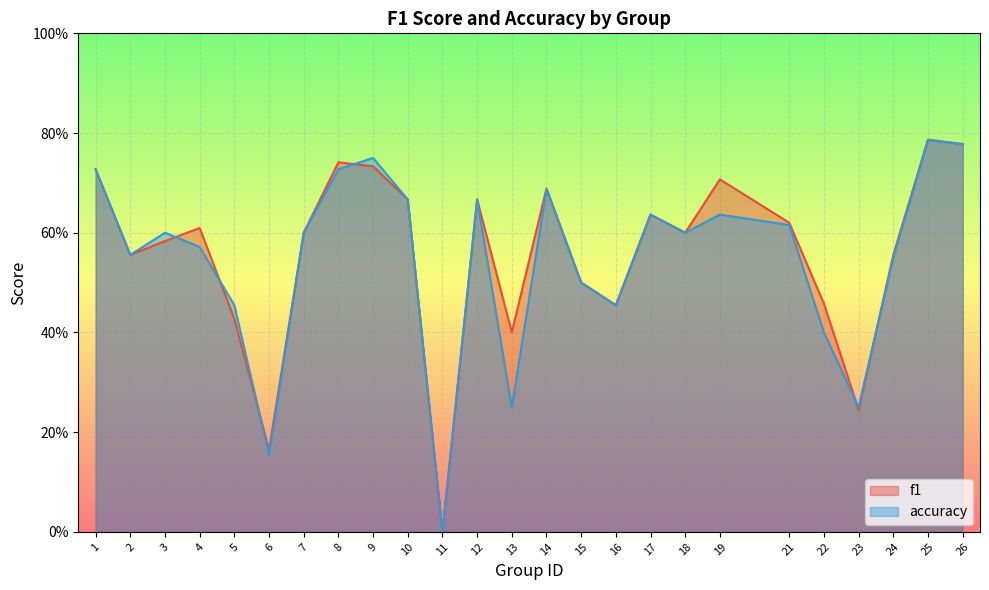

What is the sum of the f1 values at 24 and 25?

1.3